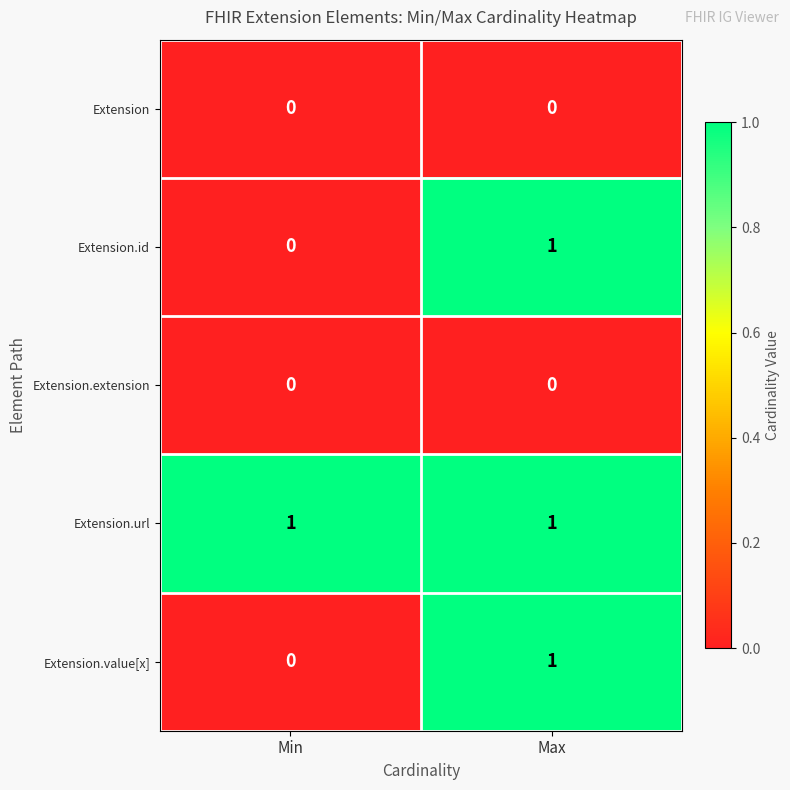

At which label does Extension.value[x] reach its peak?

Max